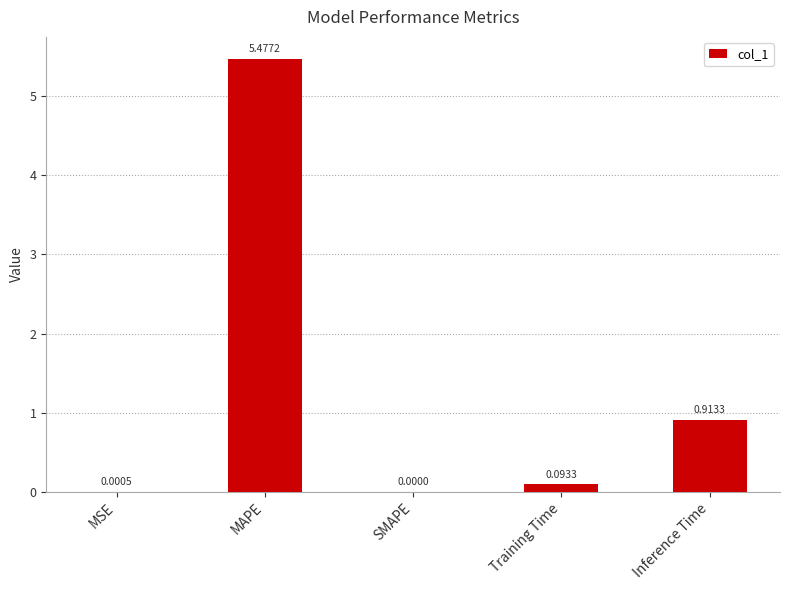

At which category does the chart reach its peak across all series?

MAPE